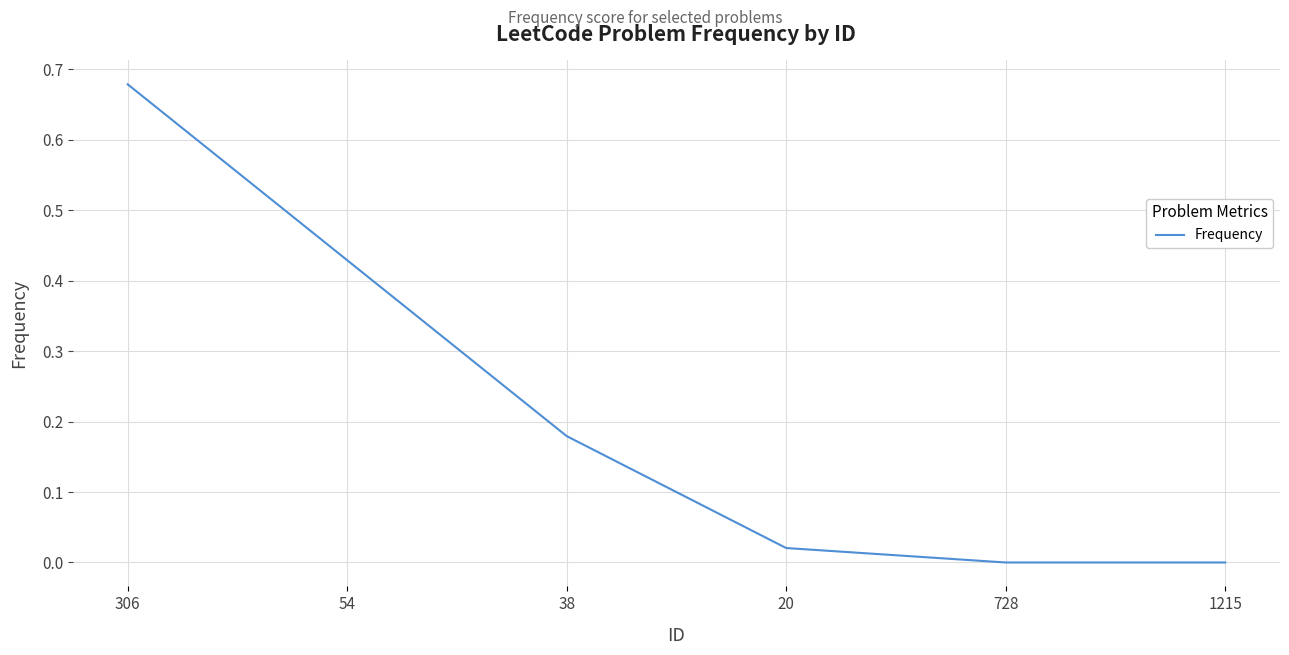

What position from the right is 38?

4